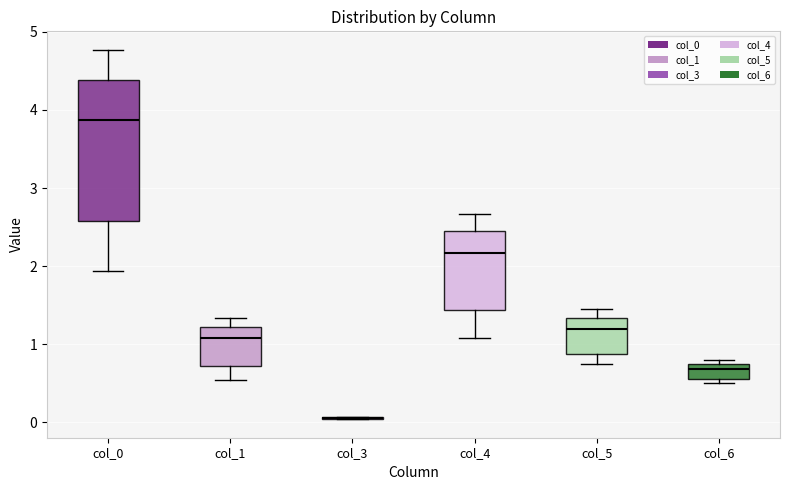

Where is the upper edge of the box for col_0 on the y-axis? The values are not printed on the chart, so give them approximately, as read against the axis.

4.4